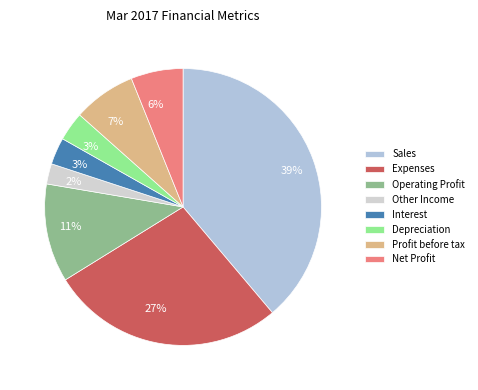

Which slice is the largest?

Sales